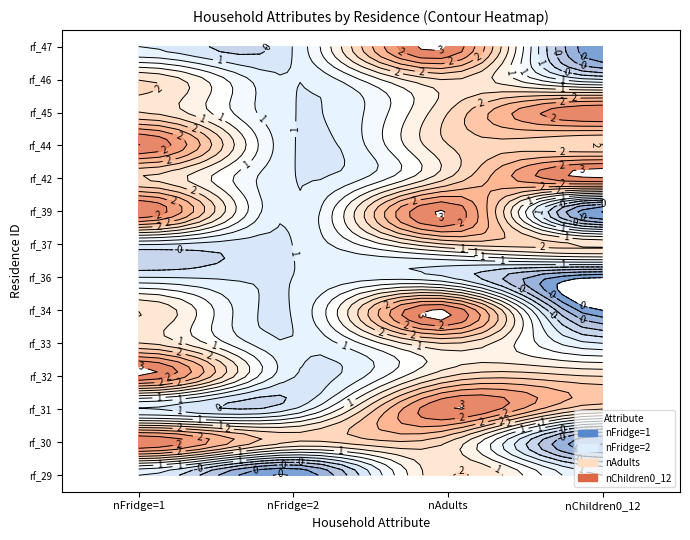

True or false: rf_36 has a value of 1 at 1.

False